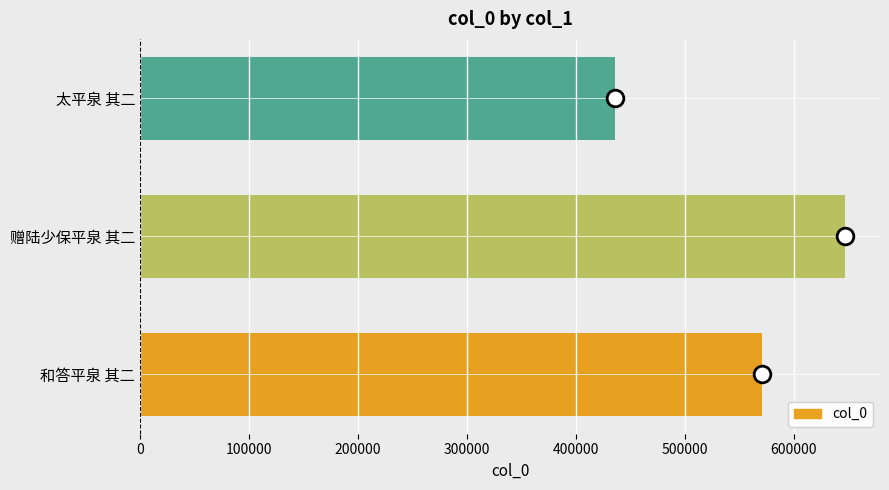

What is the ratio of the value at 赠陆少保平泉 其二 to the value at 太平泉 其二?

1.5